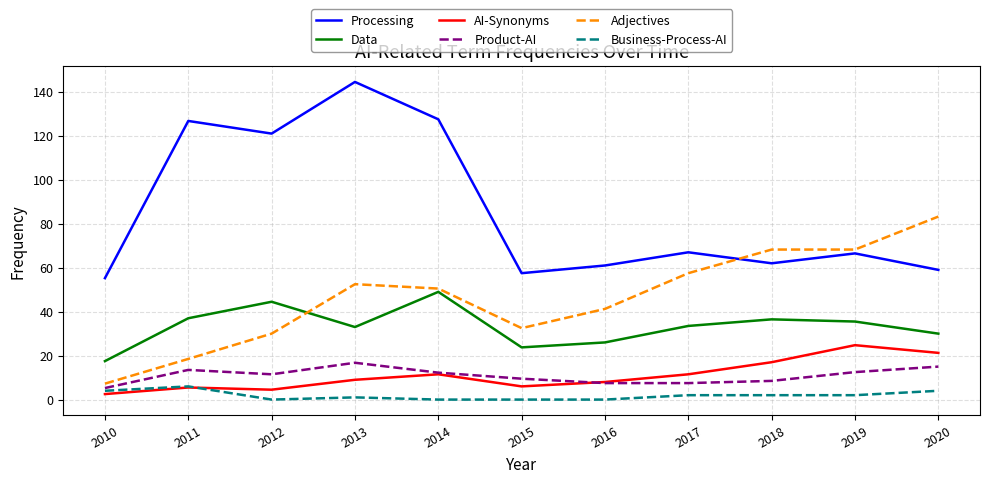

At which label is Processing closest to 99?

2012